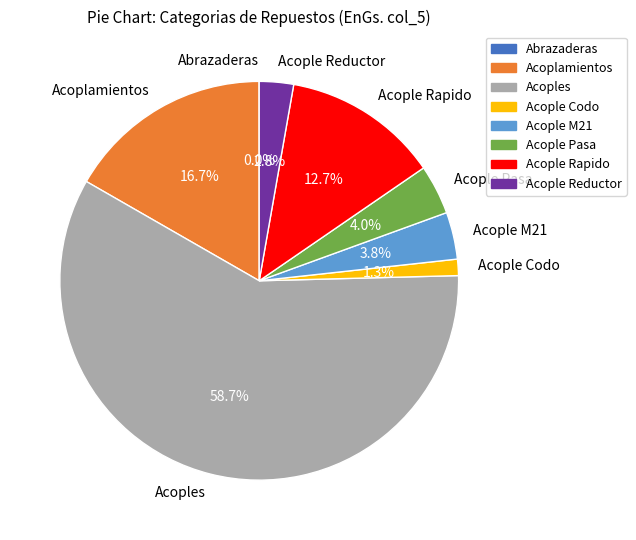

Is there any slice that represents more than half of the pie?

Yes